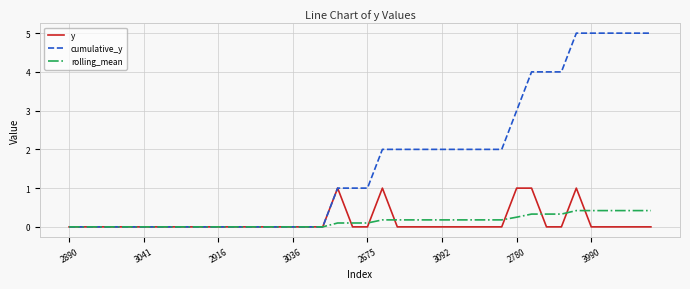

What is the highest value of the rolling_mean series?

0.4